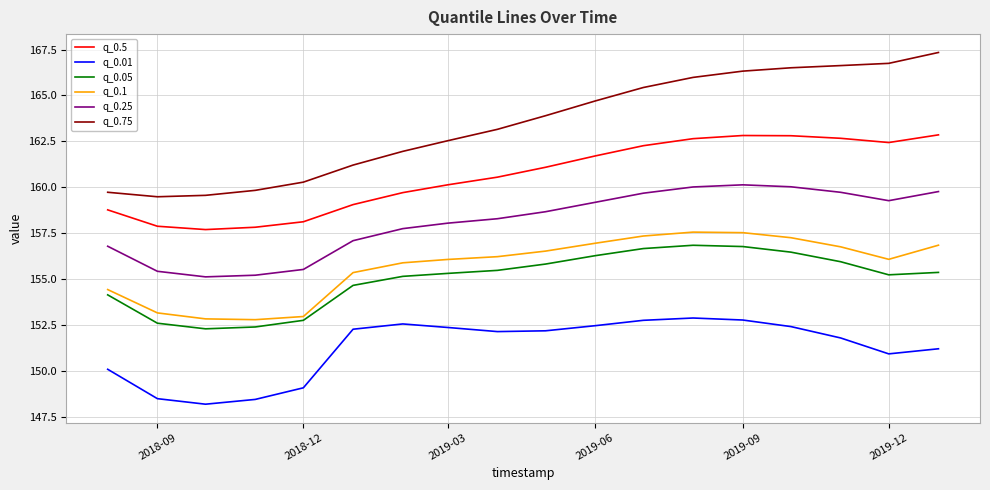

Which series has the widest spread of values?

q_0.75